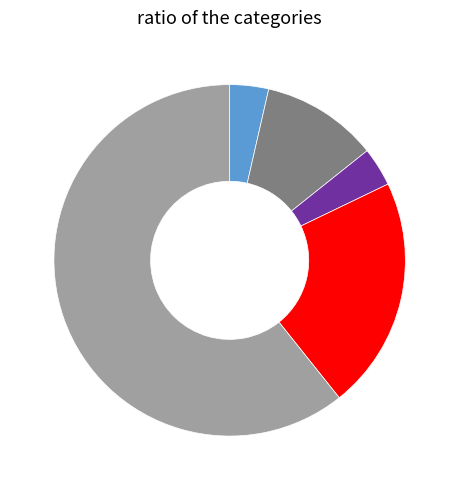

Is it true that Robbery is 7% of the pie?

False